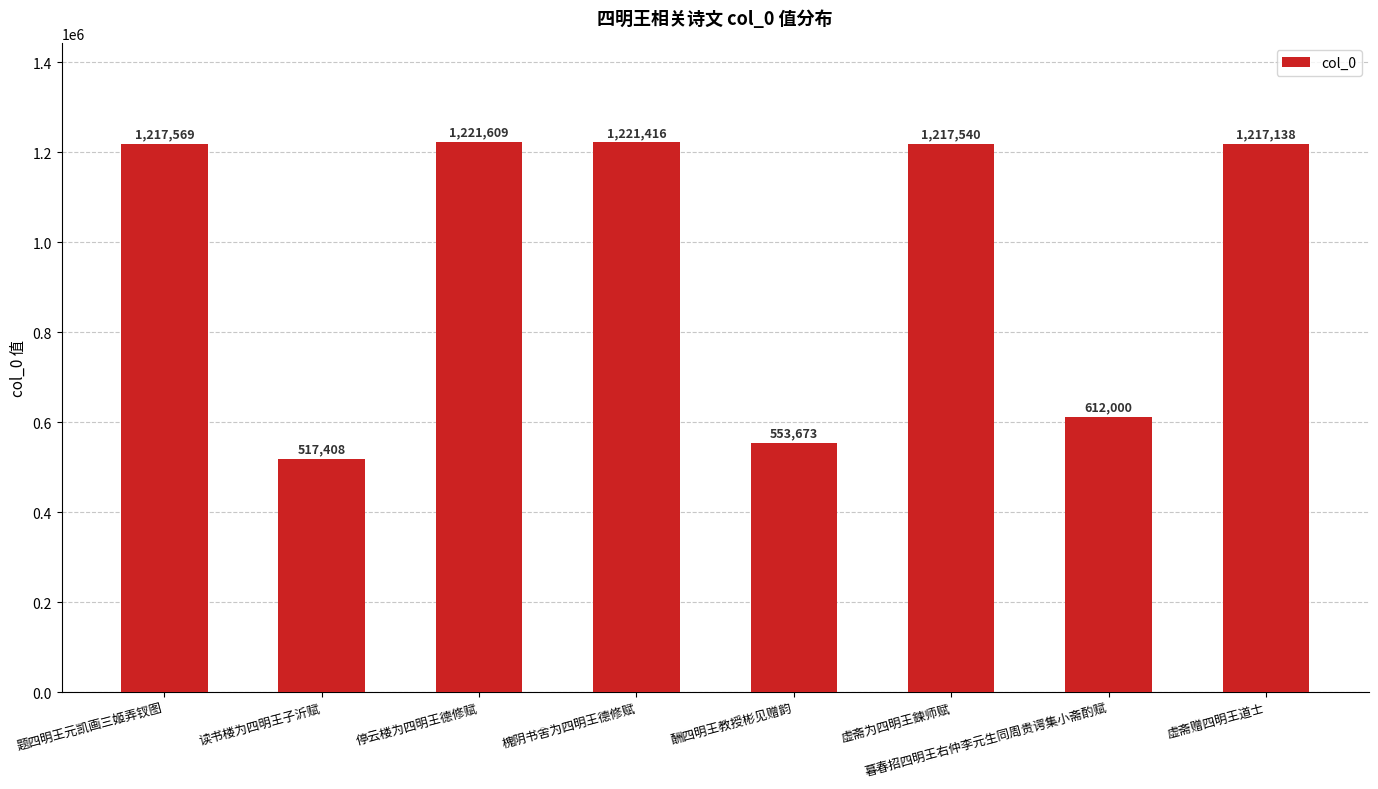

Does the chart contain stacked bars?

No